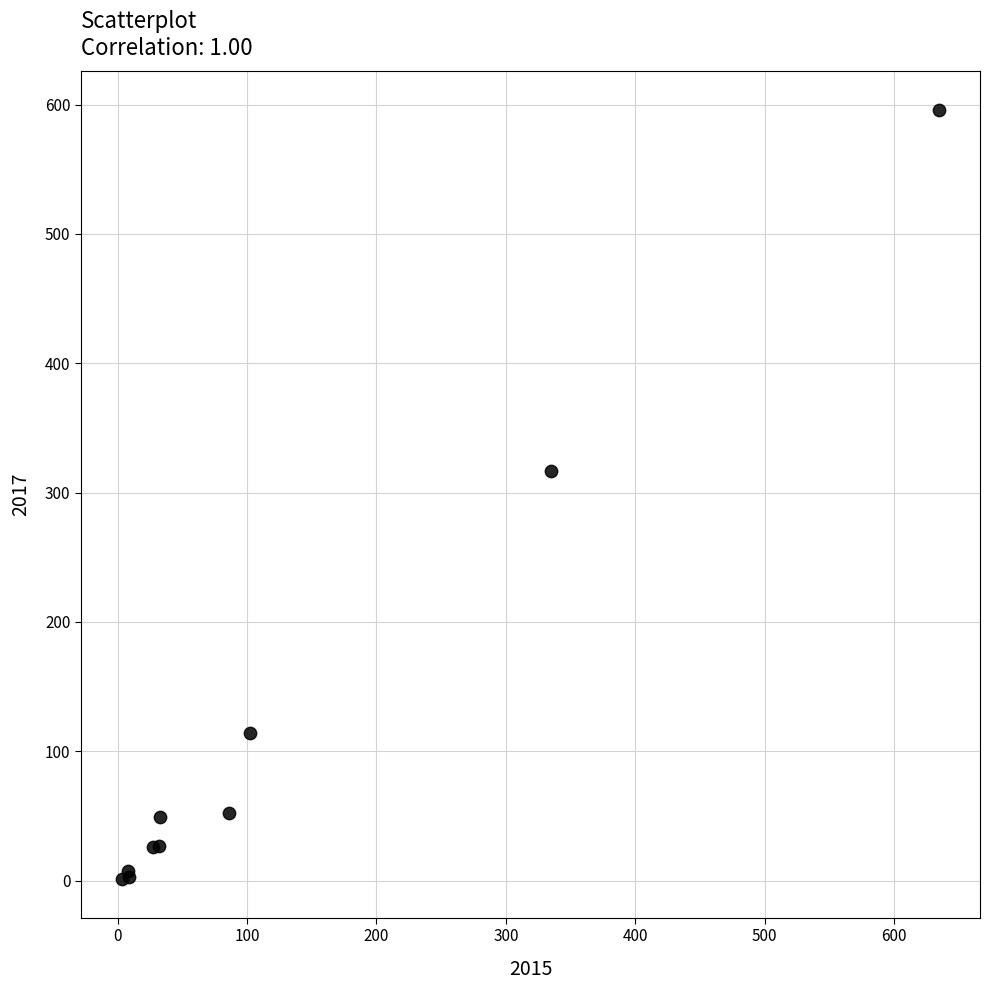

What Y value in the scatter plot is closest to 298?

317